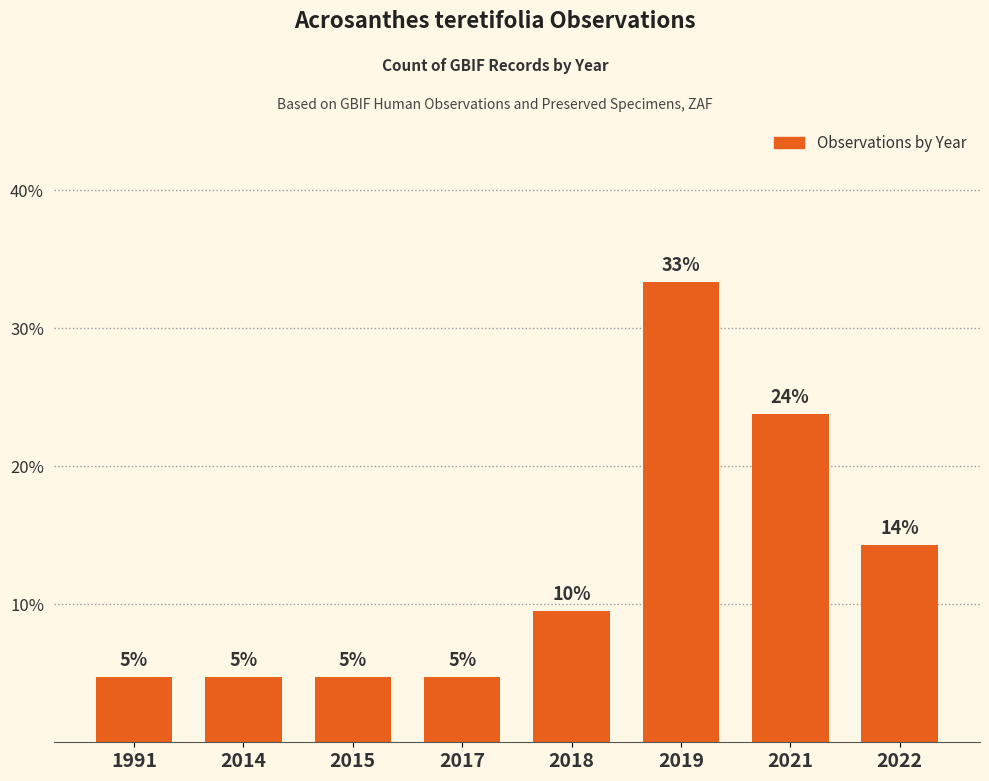

What is the difference between the maximum and second lowest values?

28.6